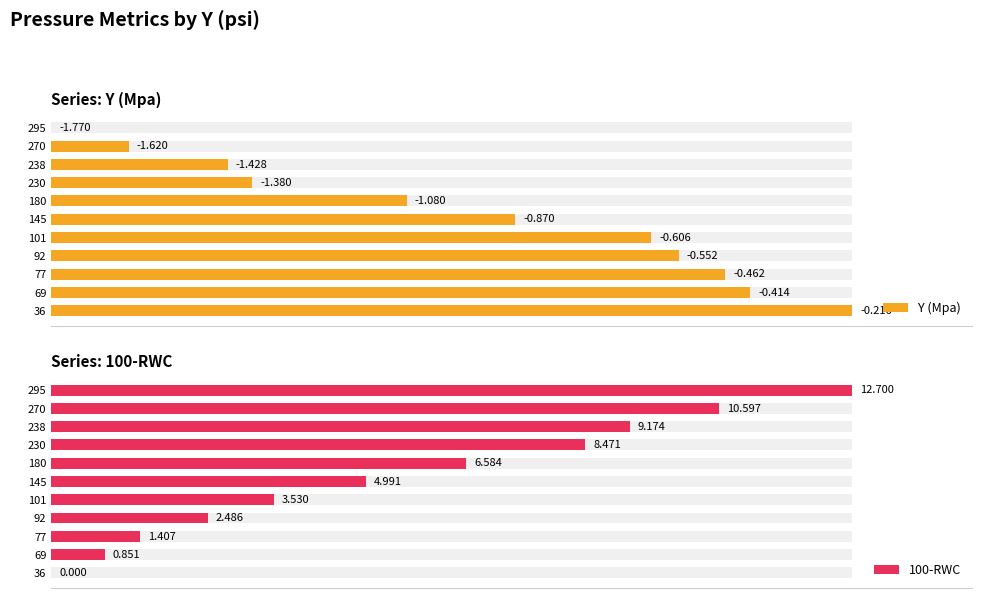

How many bars are there in each group?

2